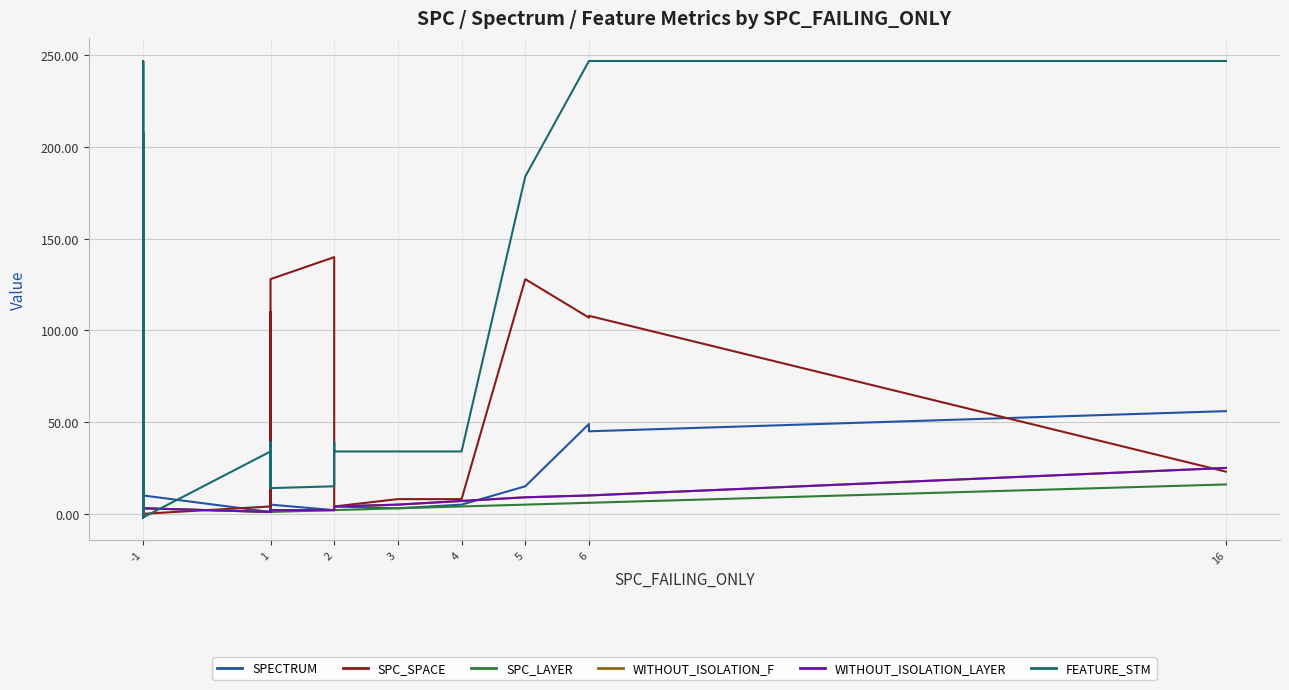

Reading left to right, list all the values displayed in this chart.

SPECTRUM: 13	57	39	1	1	9	11	5	7	1	8	2	23	4	10	1	2	2	3	1	4	2	3	5	2	4	4	3	5	15	49	45	56
SPC_SPACE: 0	113	111	0	0	0	0	0	0	0	63	0	125	0	0	4	7	12	110	4	12	15	4	128	140	4	4	8	8	128	107	108	23
SPC_LAYER: 9	5	5	1	1	9	3	3	13	1	67	2	127	4	3	1	1	1	1	1	1	1	1	1	2	2	2	3	4	5	6	6	16
WITHOUT_ISOLATION_F: 9	9	9	1	1	9	3	3	13	1	6	2	3	4	3	1	2	2	2	1	2	2	2	2	2	4	4	5	7	9	10	10	25
WITHOUT_ISOLATION_LAYER: 9	9	9	1	1	9	3	3	13	1	6	2	3	4	3	1	2	2	2	1	2	2	2	2	2	4	4	5	7	9	10	10	25
FEATURE_STM: -2	213	247	-2	39	148	-2	-2	39	-2	208	-2	247	-2	-2	34	34	39	14	39	19	39	39	14	15	39	34	34	34	184	247	247	247